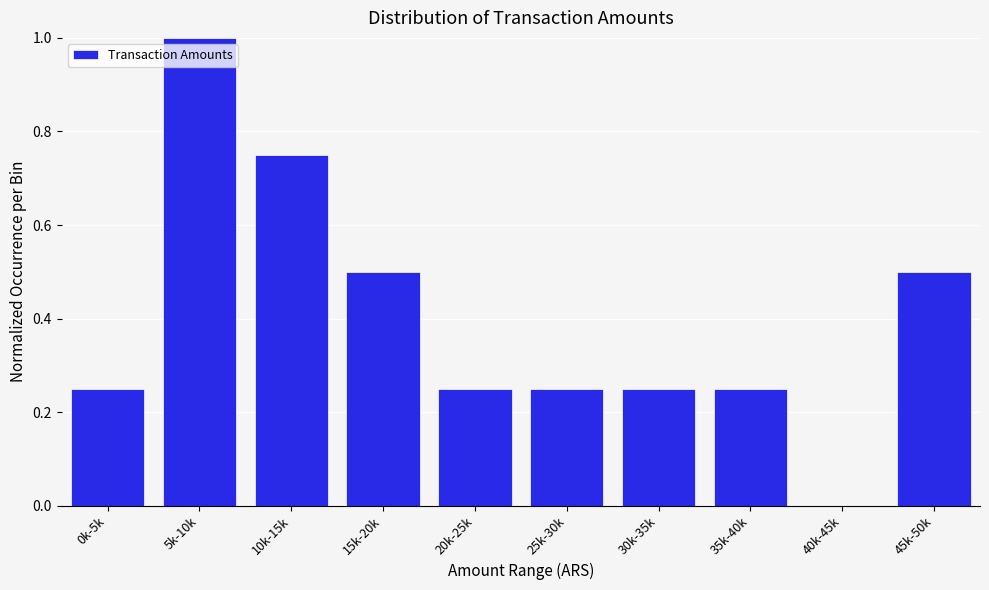

Between 40k-45k and 45k-50k, which is larger?

45k-50k